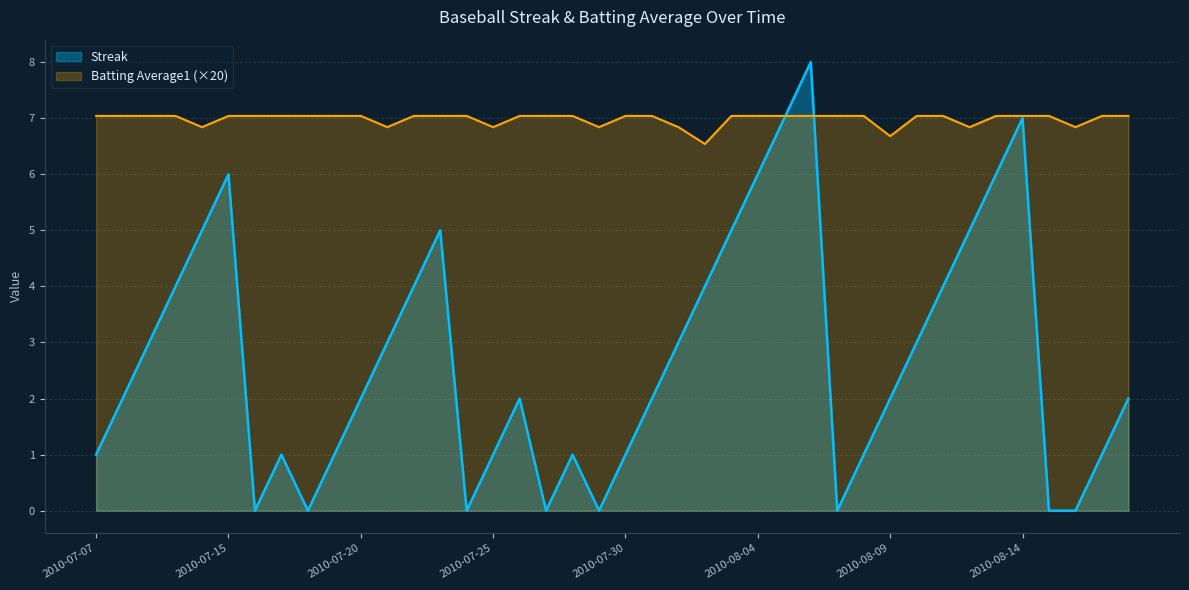

The Batting Average1 series shows 1.6 at 2010-08-02. True or false?

False